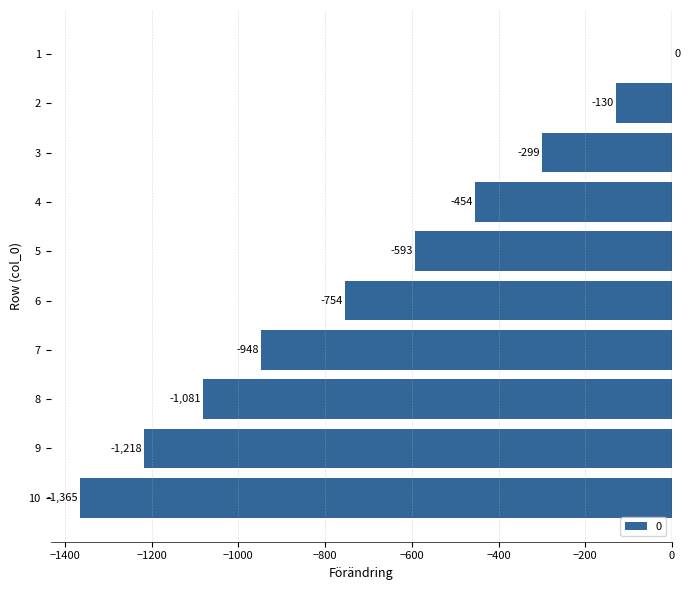

What is the sum of all values?

-6842